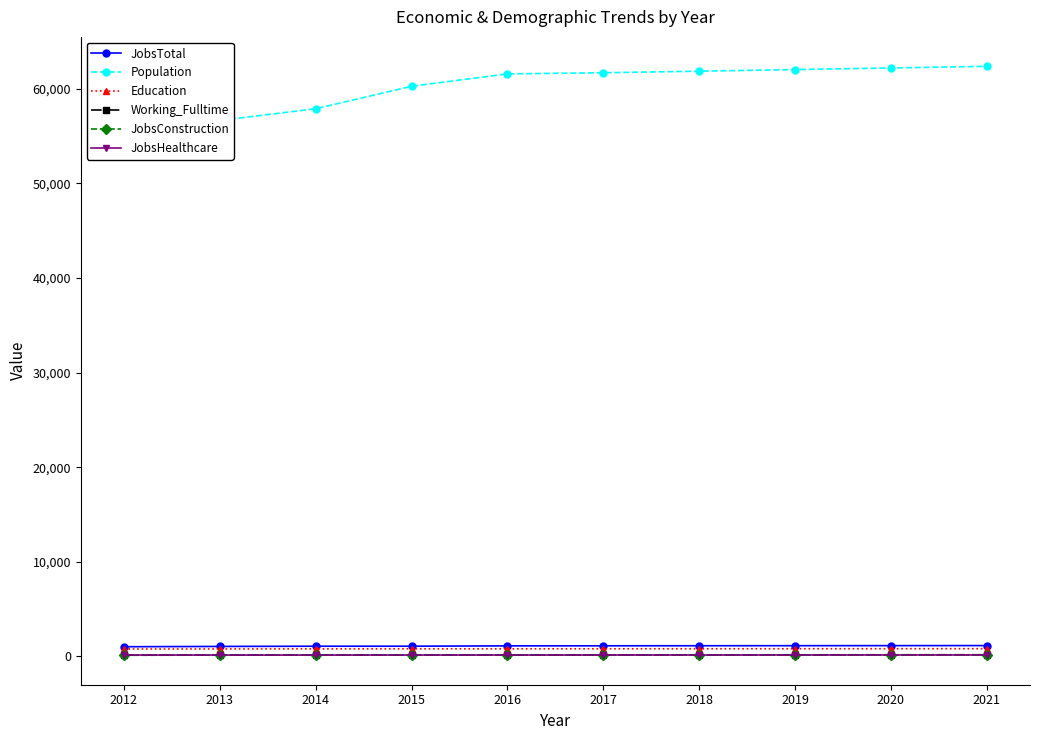

What is the difference between the maximum and minimum values in the JobsHealthcare series?

9